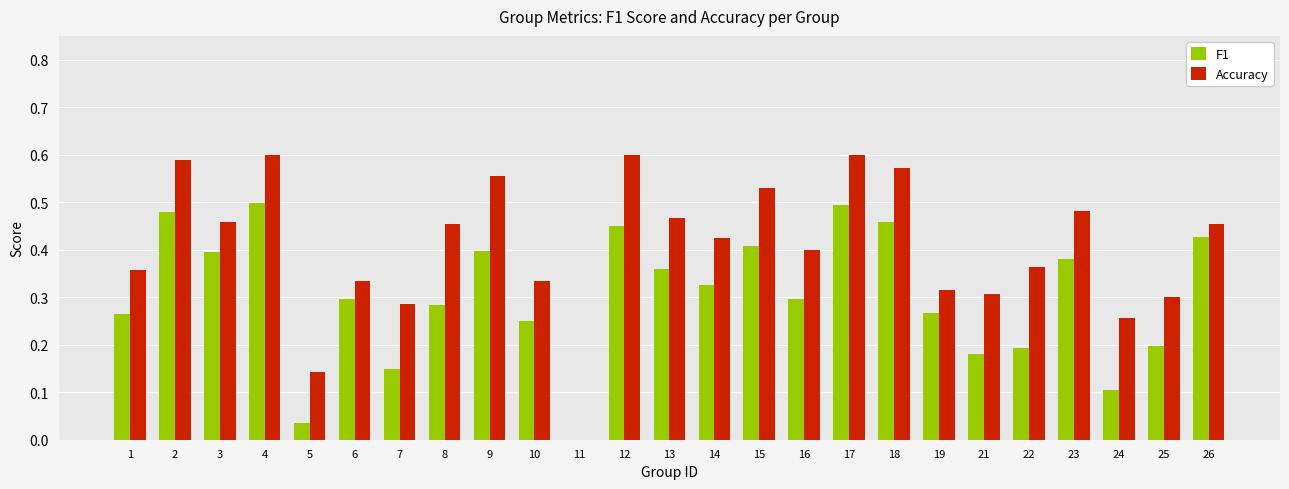

Is it true that Accuracy equals 0.8 at 26?

False